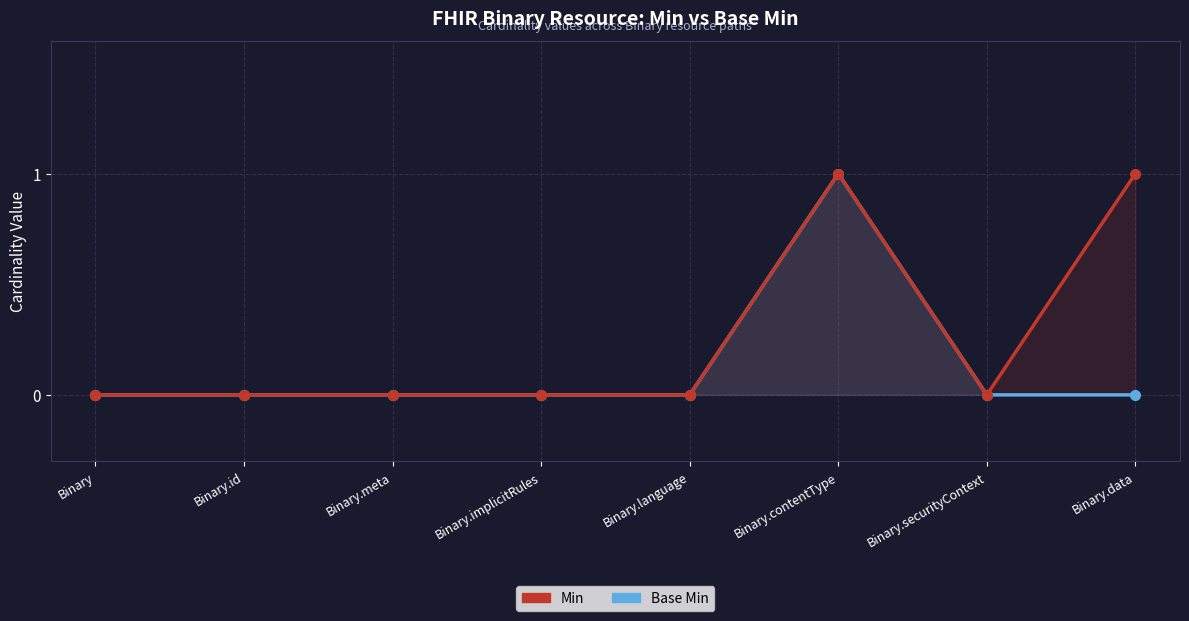

Reading left to right, what are all the values shown in this chart?

Min: 0	0	0	0	0	1	0	1
Base Min: 0	0	0	0	0	1	0	0